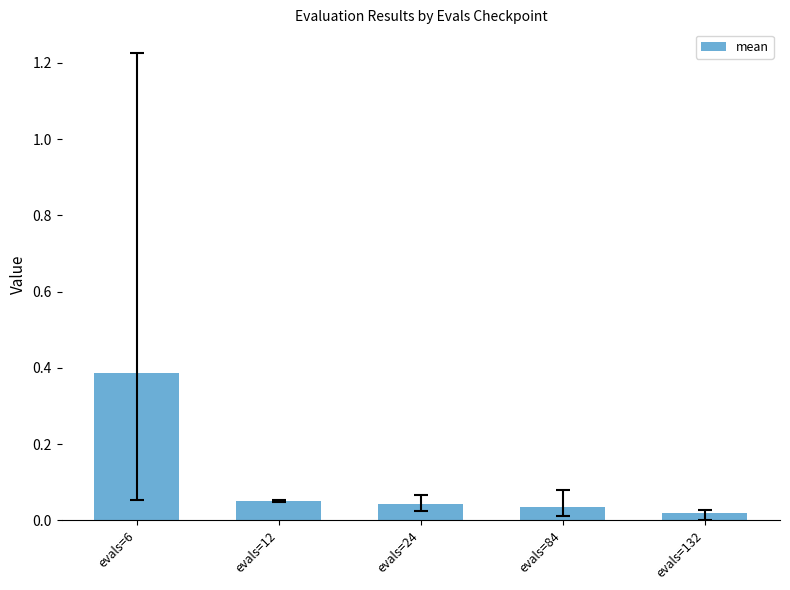

Which label corresponds to the largest value in the chart?

evals=6